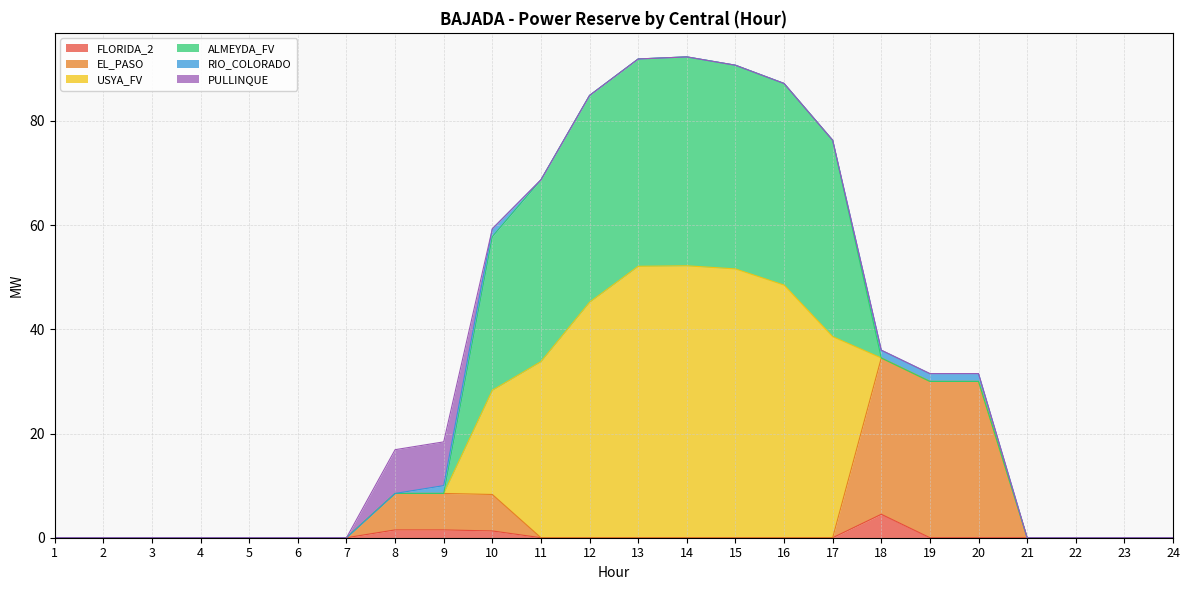

What is the difference between the RIO_COLORADO values at 19 and 1?

1.5